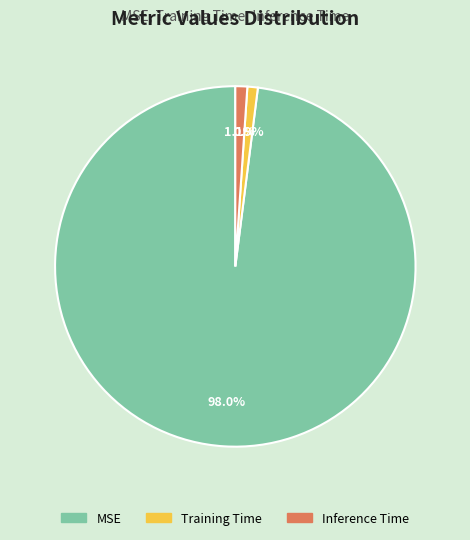

To the nearest percent, what is the difference between the MSE and Training Time slice percentages?

97%